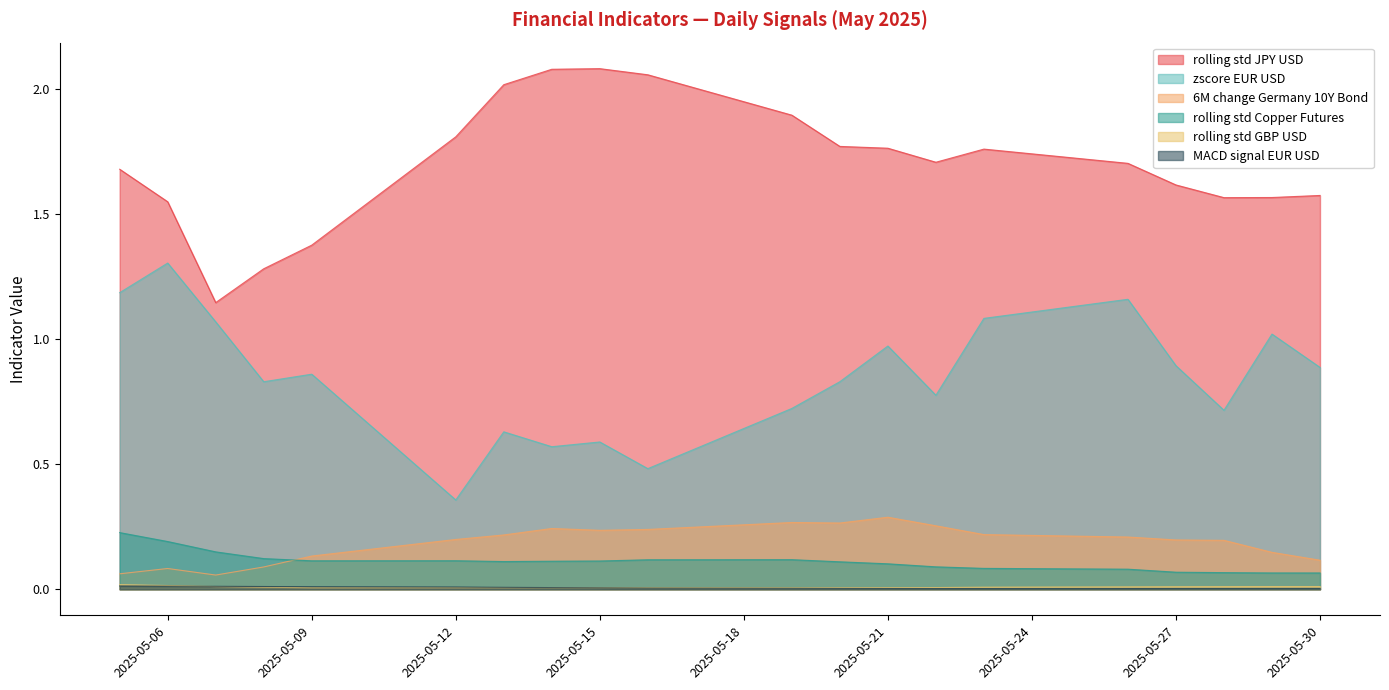

Reading left to right, list all the values displayed in this chart.

6M_change_Germany_10Y_Bond: 2025-05-05=0.1	2025-05-06=0.1	2025-05-07=0.1	2025-05-08=0.1	2025-05-09=0.1	2025-05-12=0.2	2025-05-13=0.2	2025-05-14=0.2	2025-05-15=0.2	2025-05-16=0.2	2025-05-19=0.3	2025-05-20=0.3	2025-05-21=0.3	2025-05-22=0.3	2025-05-23=0.2	2025-05-26=0.2	2025-05-27=0.2	2025-05-28=0.2	2025-05-29=0.1	2025-05-30=0.1
rolling_std_Copper_Futures: 2025-05-05=0.2	2025-05-06=0.2	2025-05-07=0.1	2025-05-08=0.1	2025-05-09=0.1	2025-05-12=0.1	2025-05-13=0.1	2025-05-14=0.1	2025-05-15=0.1	2025-05-16=0.1	2025-05-19=0.1	2025-05-20=0.1	2025-05-21=0.1	2025-05-22=0.1	2025-05-23=0.1	2025-05-26=0.1	2025-05-27=0.1	2025-05-28=0.1	2025-05-29=0.1	2025-05-30=0.1
MACD_signal_EUR_USD: 2025-05-05=0.0	2025-05-06=0.0	2025-05-07=0.0	2025-05-08=0.0	2025-05-09=0.0	2025-05-12=0.0	2025-05-13=0.0	2025-05-14=0.0	2025-05-15=0.0	2025-05-16=0.0	2025-05-19=0.0	2025-05-20=0.0	2025-05-21=0.0	2025-05-22=0.0	2025-05-23=0.0	2025-05-26=0.0	2025-05-27=0.0	2025-05-28=0.0	2025-05-29=0.0	2025-05-30=0.0
zscore_EUR_USD: 2025-05-05=1.2	2025-05-06=1.3	2025-05-07=1.1	2025-05-08=0.8	2025-05-09=0.9	2025-05-12=0.4	2025-05-13=0.6	2025-05-14=0.6	2025-05-15=0.6	2025-05-16=0.5	2025-05-19=0.7	2025-05-20=0.8	2025-05-21=1.0	2025-05-22=0.8	2025-05-23=1.1	2025-05-26=1.2	2025-05-27=0.9	2025-05-28=0.7	2025-05-29=1.0	2025-05-30=0.9
rolling_std_GBP_USD: 2025-05-05=0.0	2025-05-06=0.0	2025-05-07=0.0	2025-05-08=0.0	2025-05-09=0.0	2025-05-12=0.0	2025-05-13=0.0	2025-05-14=0.0	2025-05-15=0.0	2025-05-16=0.0	2025-05-19=0.0	2025-05-20=0.0	2025-05-21=0.0	2025-05-22=0.0	2025-05-23=0.0	2025-05-26=0.0	2025-05-27=0.0	2025-05-28=0.0	2025-05-29=0.0	2025-05-30=0.0
rolling_std_JPY_USD: 2025-05-05=1.7	2025-05-06=1.5	2025-05-07=1.1	2025-05-08=1.3	2025-05-09=1.4	2025-05-12=1.8	2025-05-13=2.0	2025-05-14=2.1	2025-05-15=2.1	2025-05-16=2.1	2025-05-19=1.9	2025-05-20=1.8	2025-05-21=1.8	2025-05-22=1.7	2025-05-23=1.8	2025-05-26=1.7	2025-05-27=1.6	2025-05-28=1.6	2025-05-29=1.6	2025-05-30=1.6